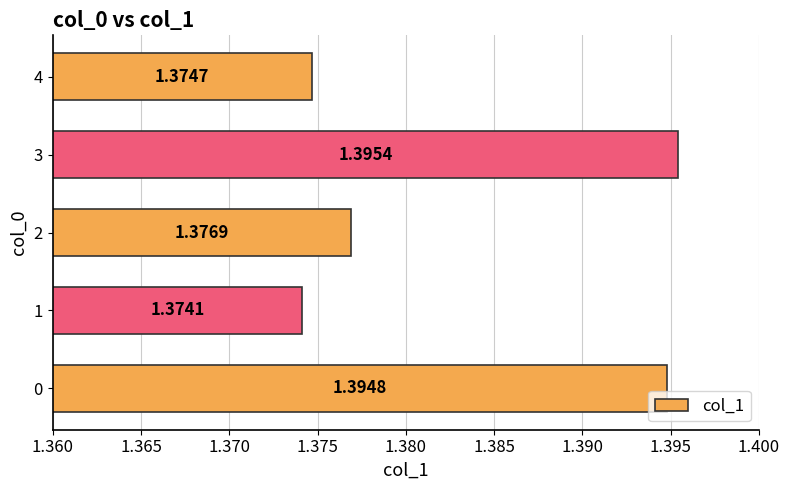

What is the ratio of the value at 2 to the value at 3?

1.0